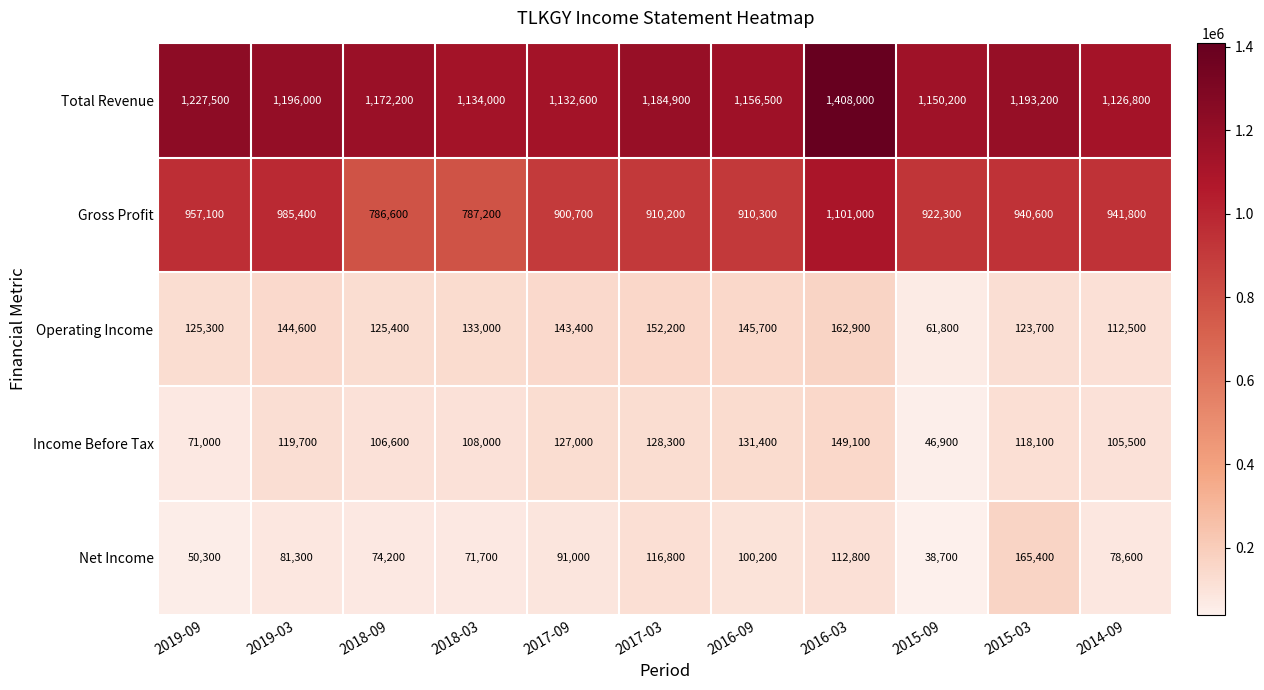

At how many categories does at least one series exceed 887192?

11